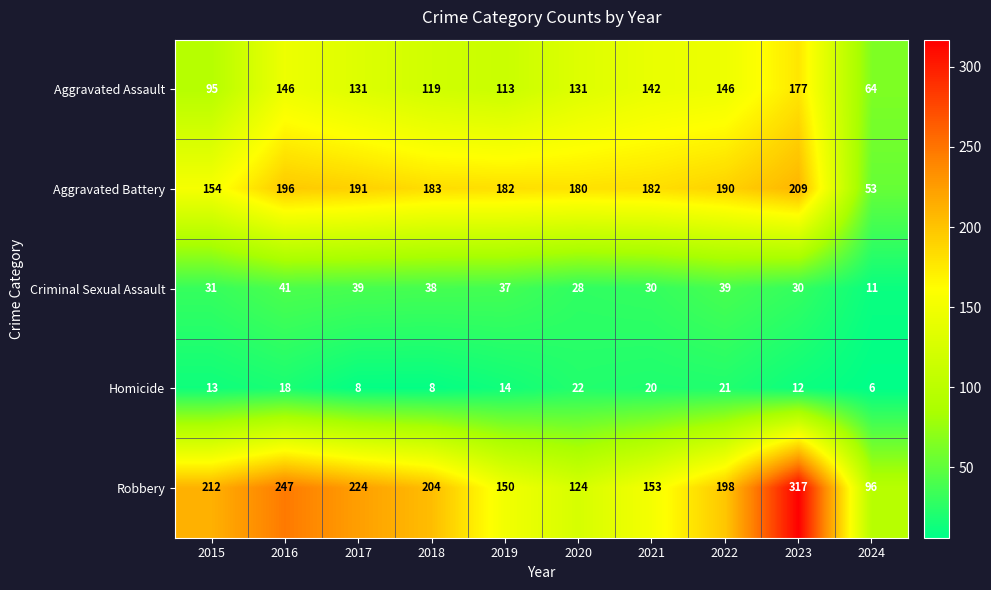

What is the sum of the Homicide values at 2023 and 2019?

26